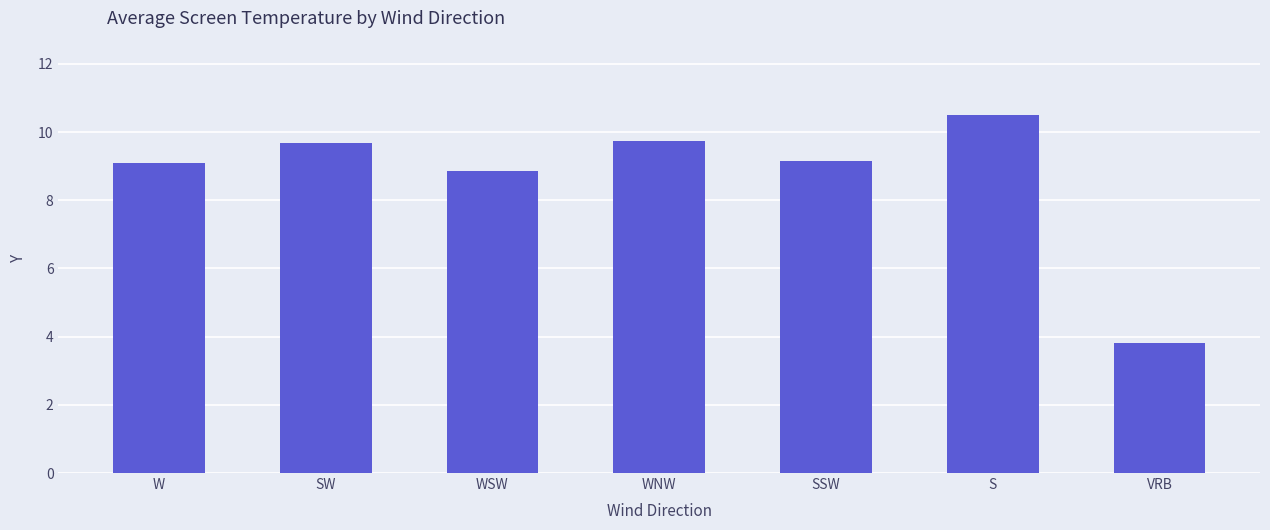

The chart shows a value of 12.9 at WNW. True or false?

False